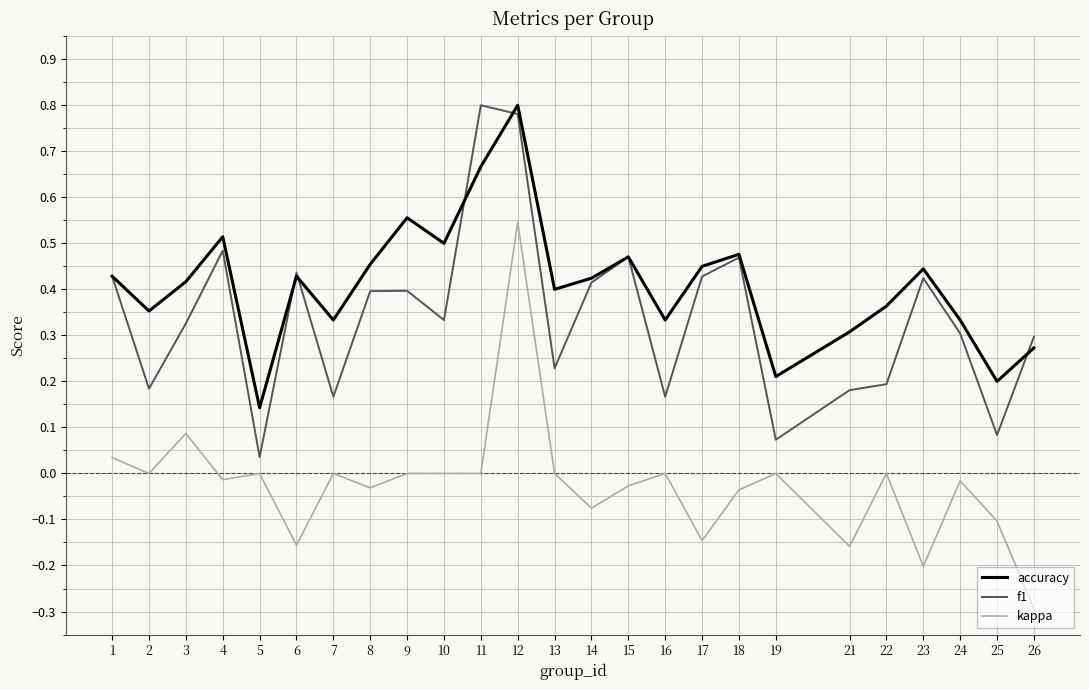

At which label does accuracy reach its peak?

12